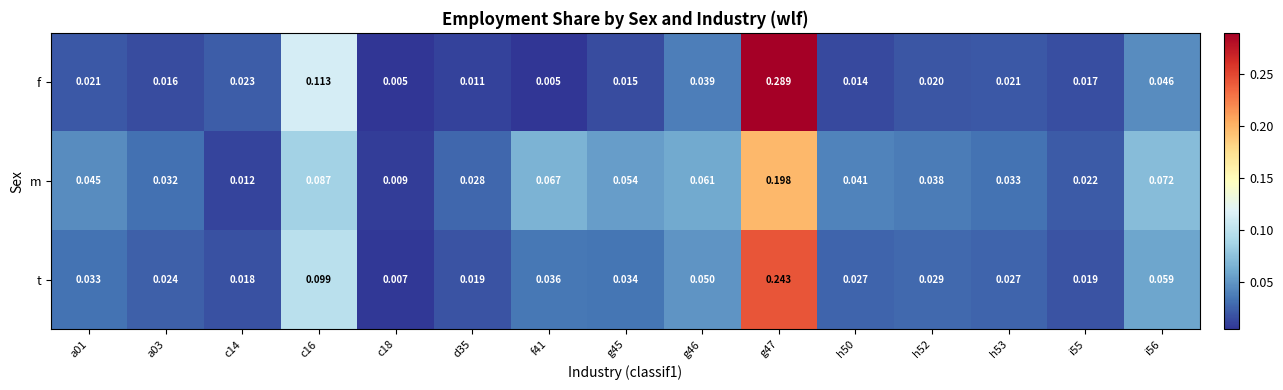

Rank the series by their average value, from highest to lowest.

m, t, f